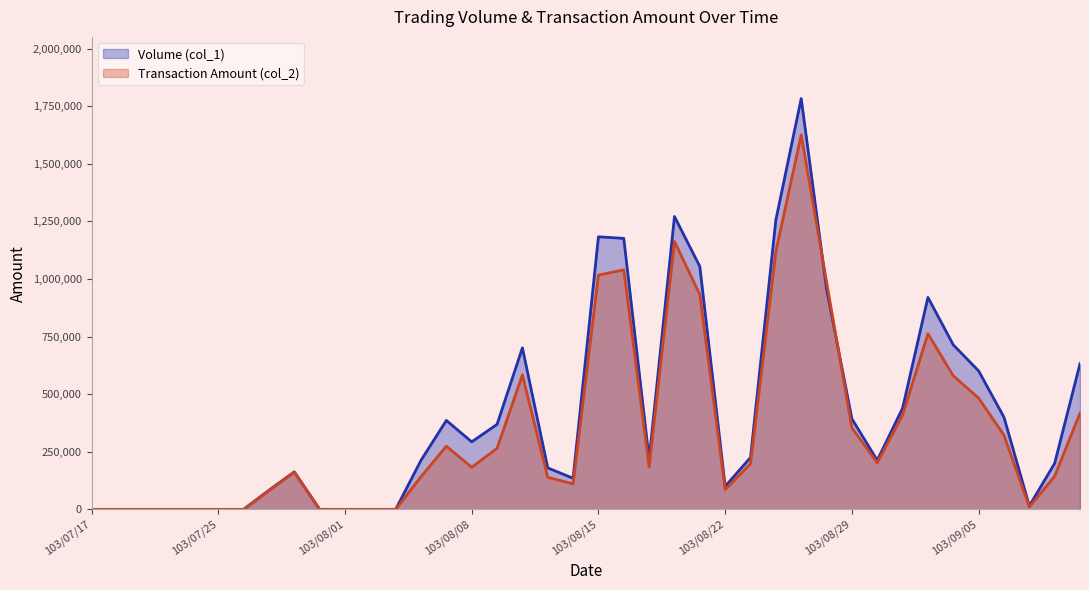

How many values in the Transaction Amount (col_2) series exceed 184450?

19